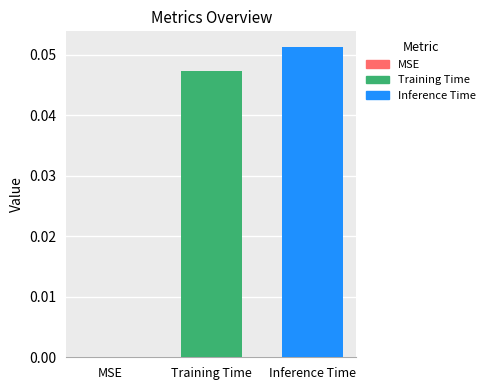

Which series has the largest range (max minus min)?

Training Time